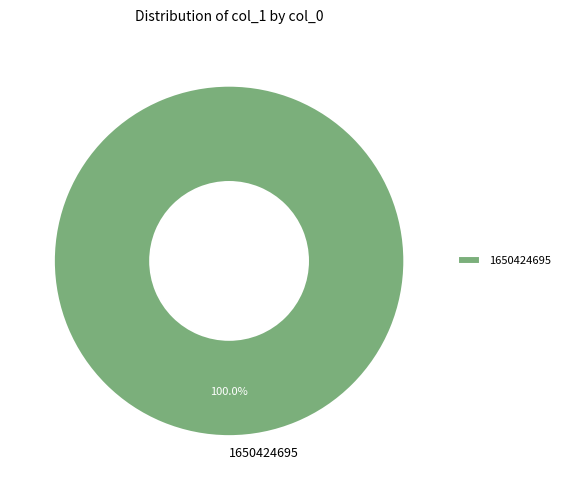

Rank the categories by value from lowest to highest.

1650424695